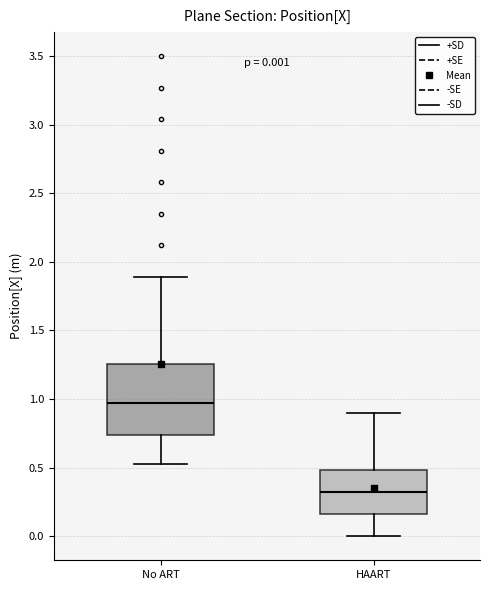

Which box's median line is the highest?

No ART